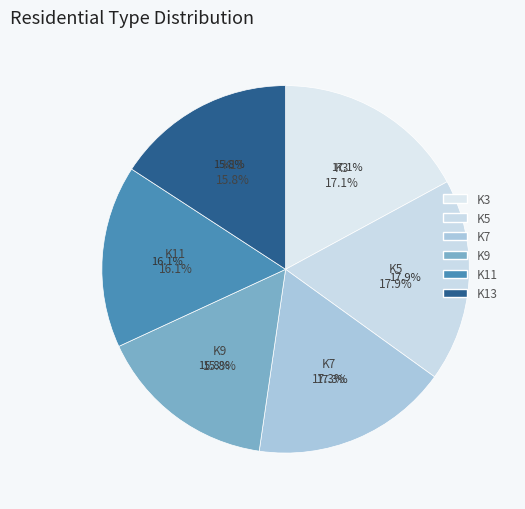

Is it true that K3 is 7% of the pie?

False